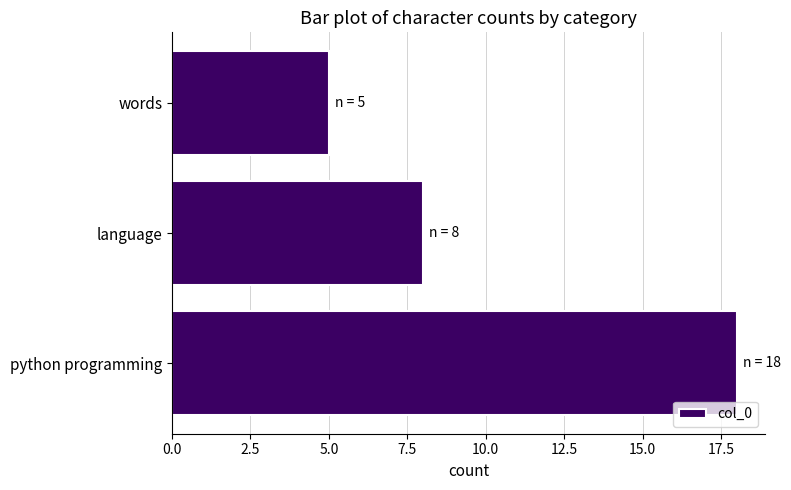

At which label is the value closest to 11?

language